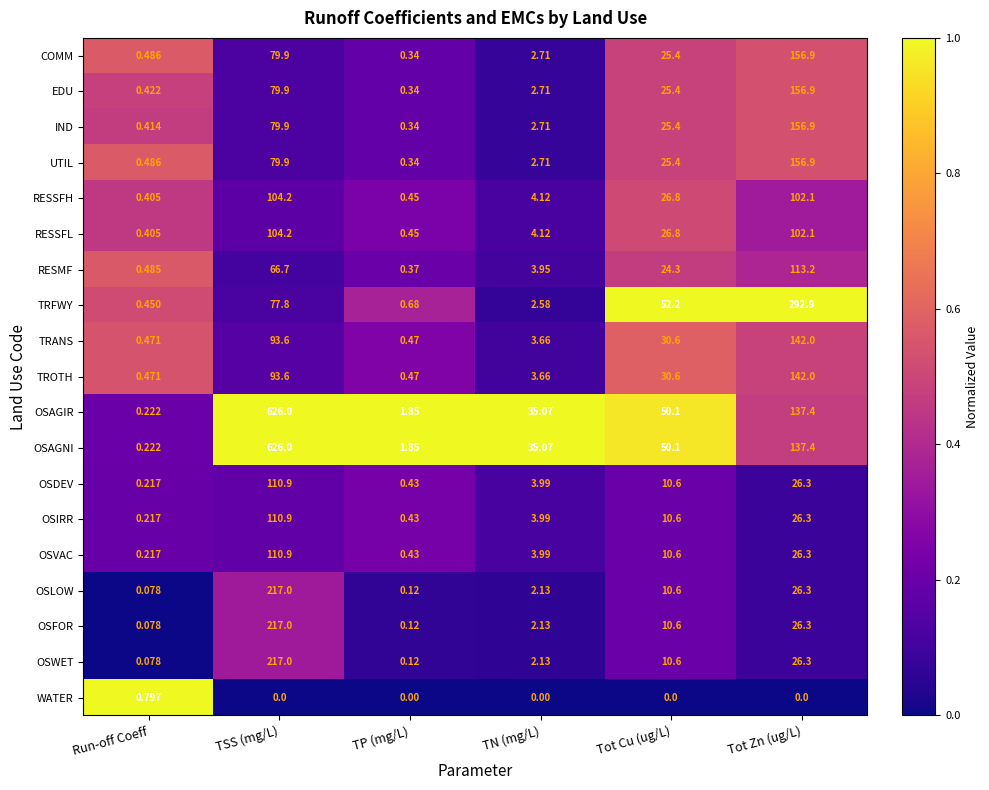

At which category is the sum across all series the highest?

TSS (mg/L)